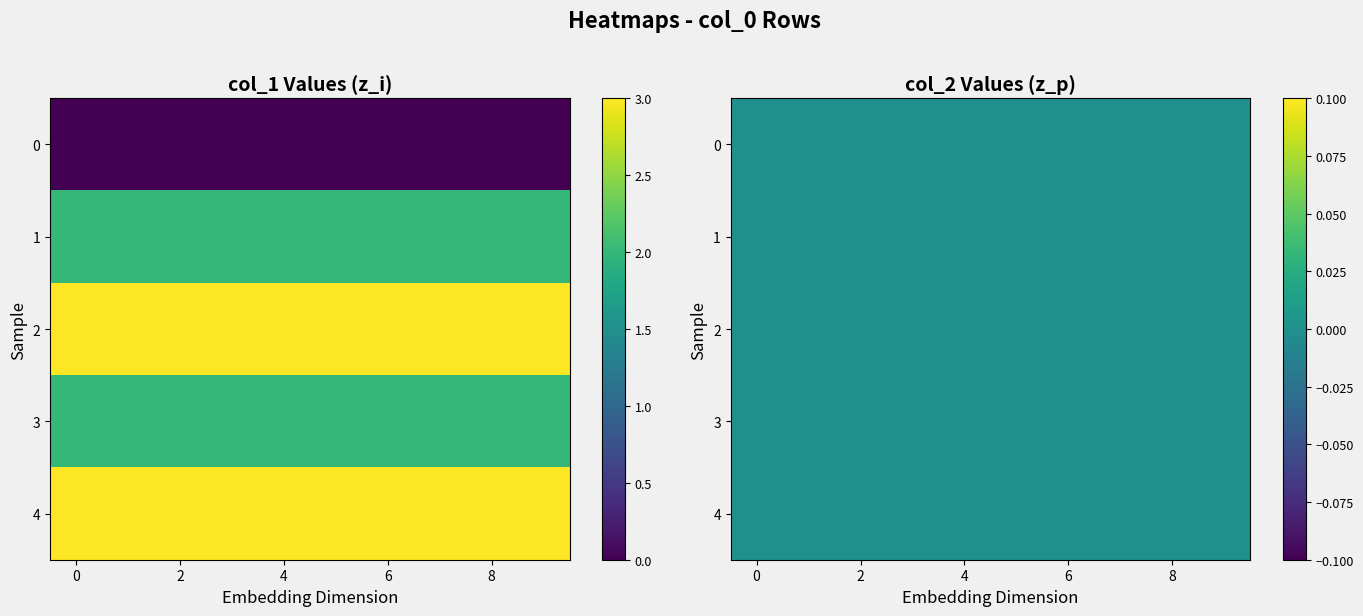

What is the total value across all series at 0?

10